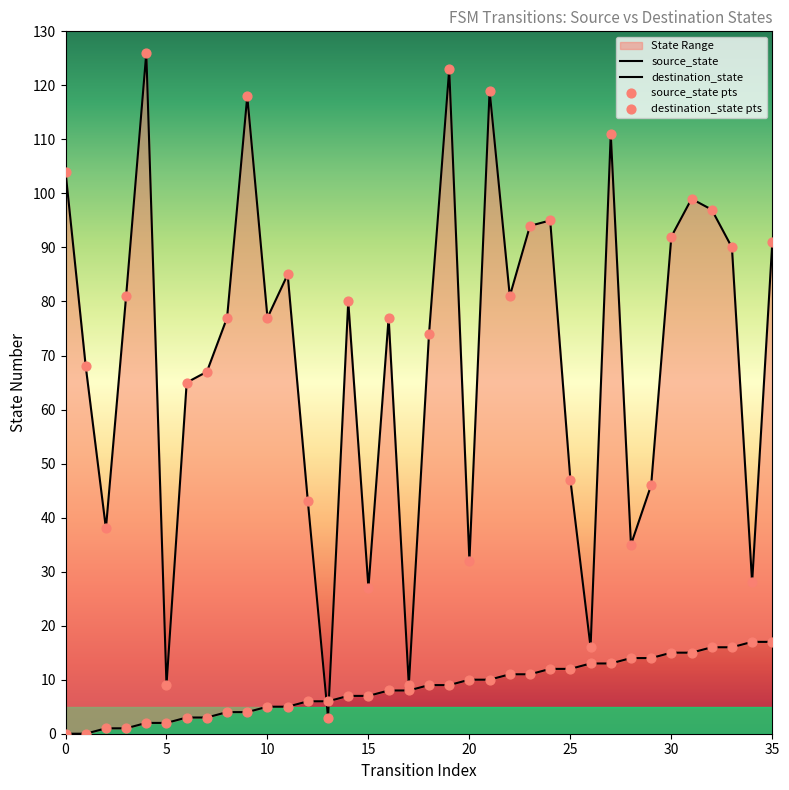

At which category is the sum across all series the highest?

19